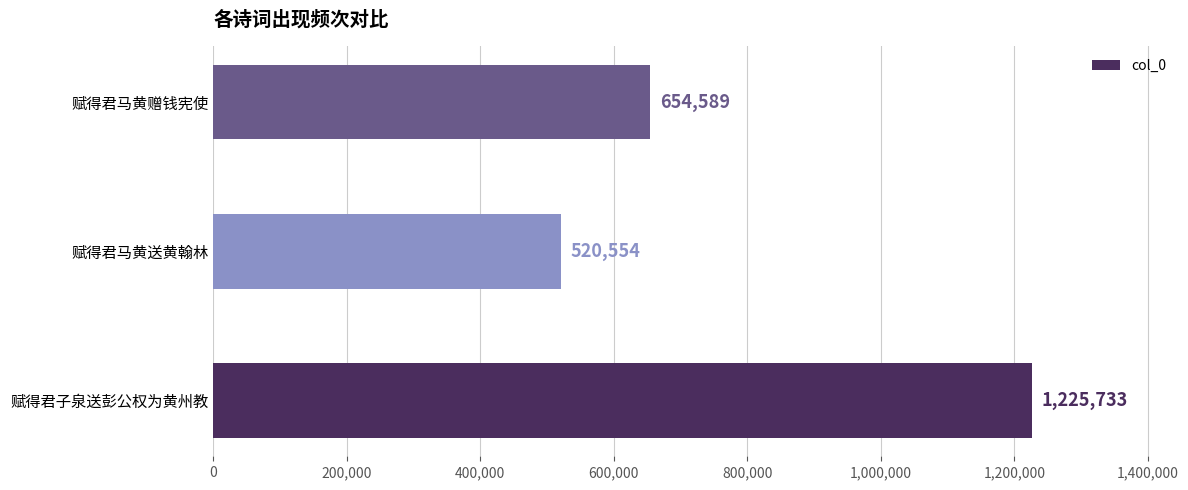

Rank the categories by value from highest to lowest.

赋得君子泉送彭公权为黄州教, 赋得君马黄赠钱宪使, 赋得君马黄送黄翰林